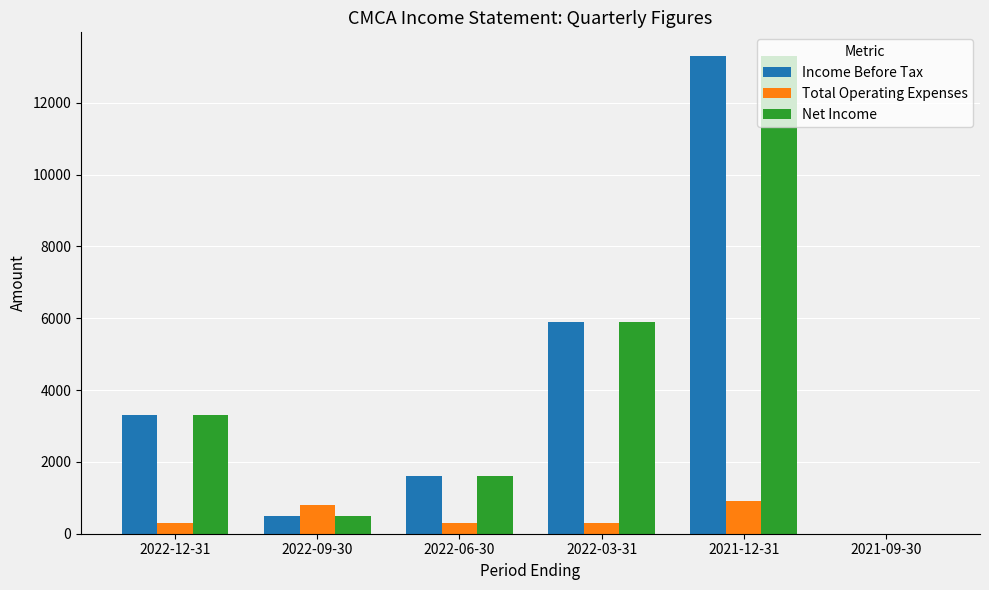

The value of Total Operating Expenses at 2022-09-30 is 366. True or false?

False